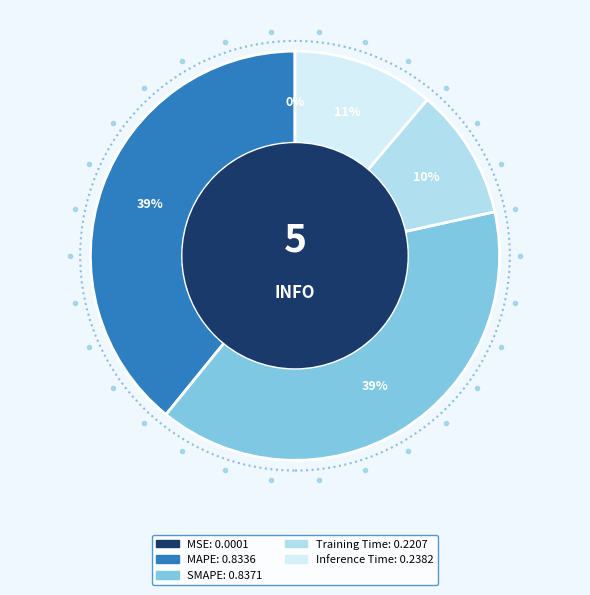

To the nearest percent, what percentage of the pie is Training Time?

10%